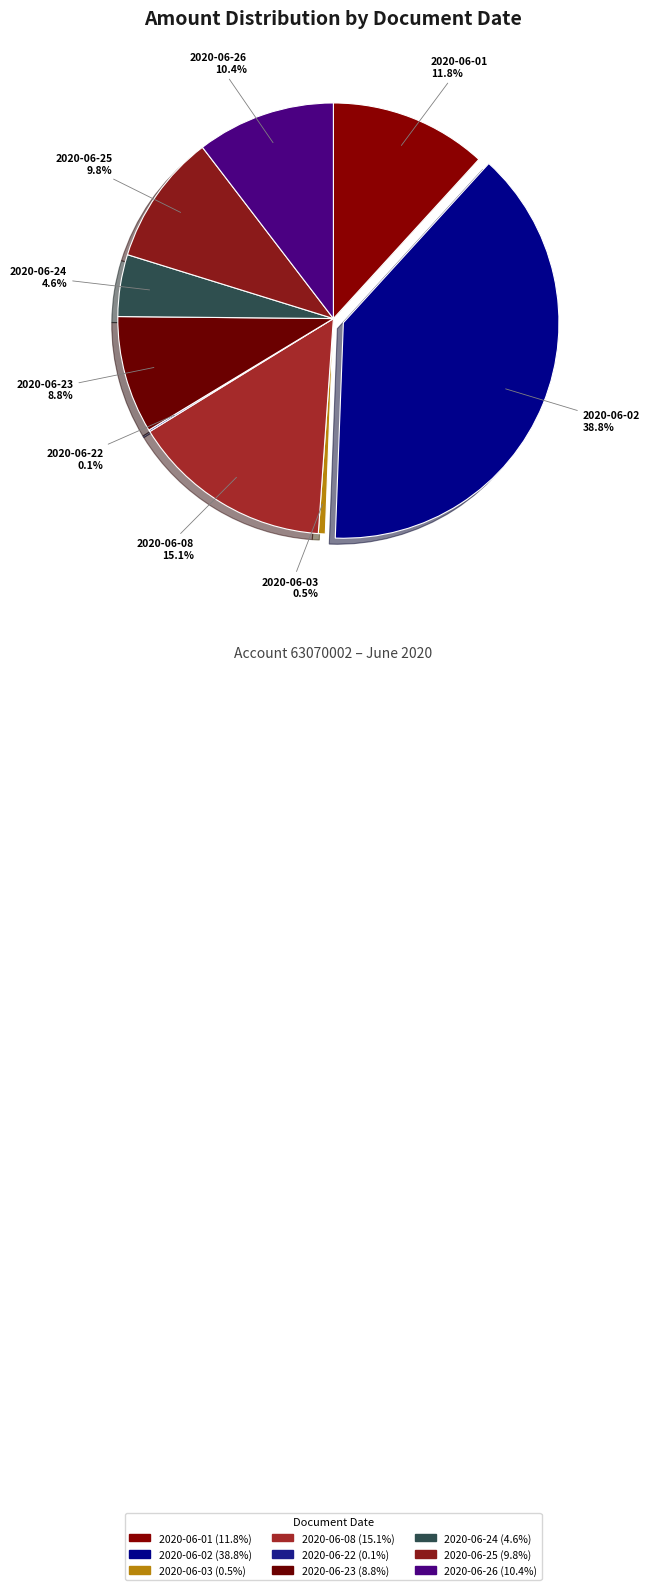

Is it true that 2020-06-08 is 25% of the pie?

False